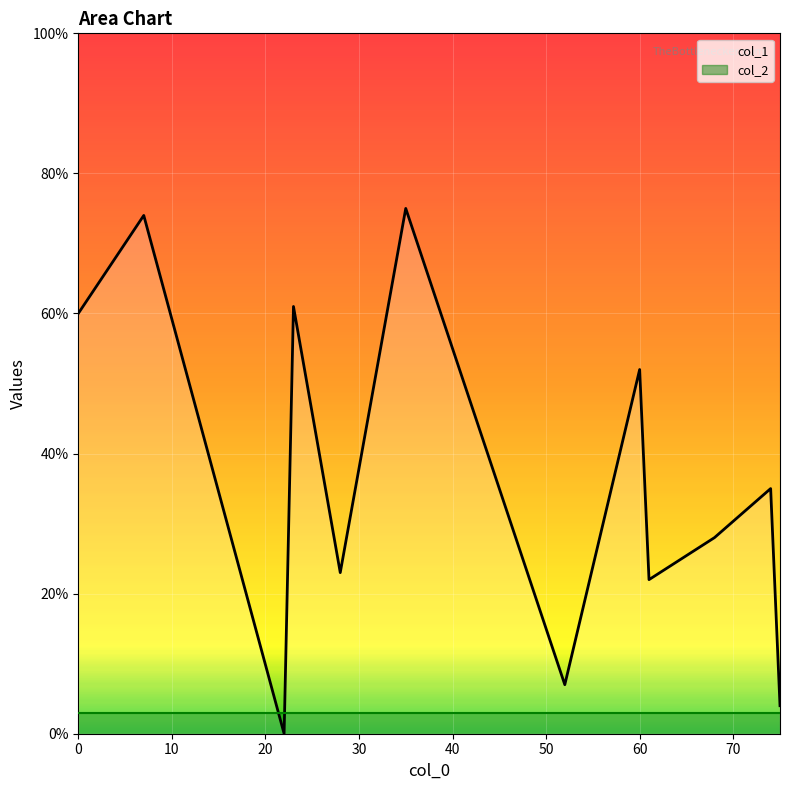

How many distinct data groups are displayed?

2